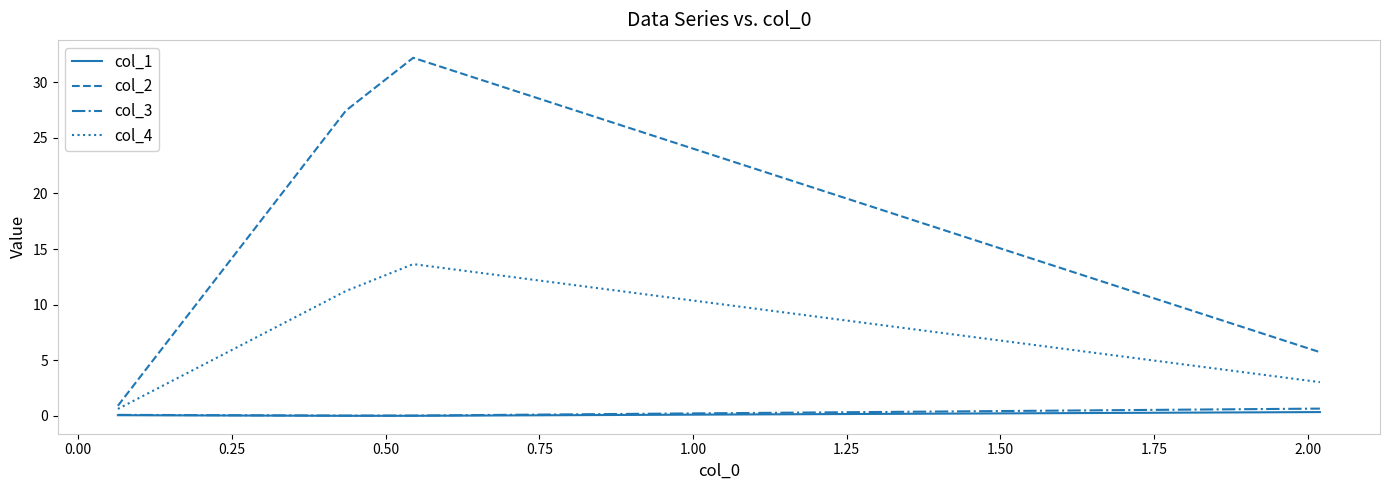

Which series has the largest total across all categories?

col_2